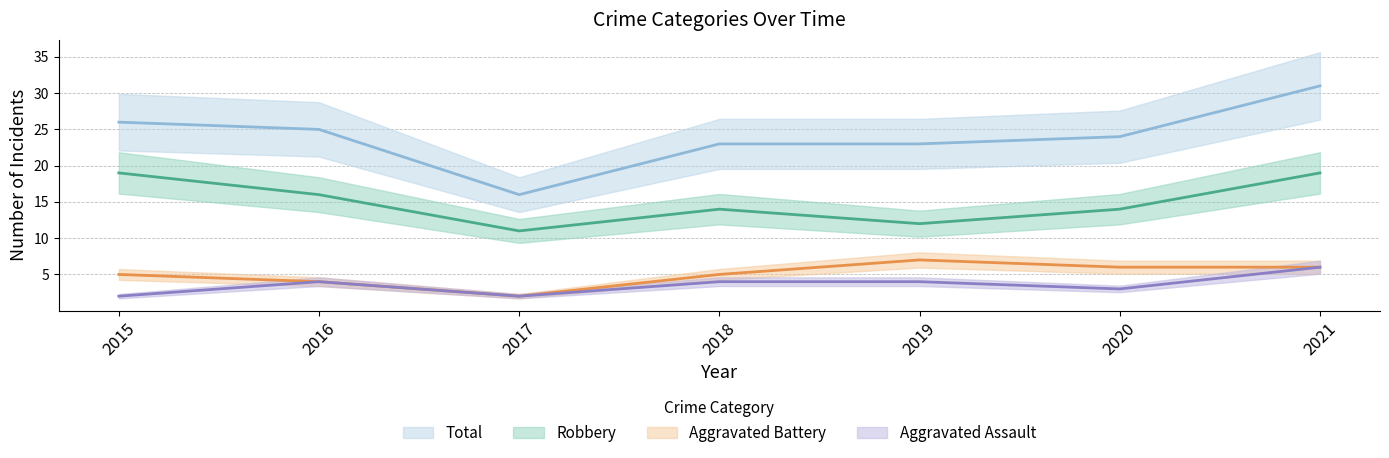

Where is the first local maximum for Aggravated Battery?

2019